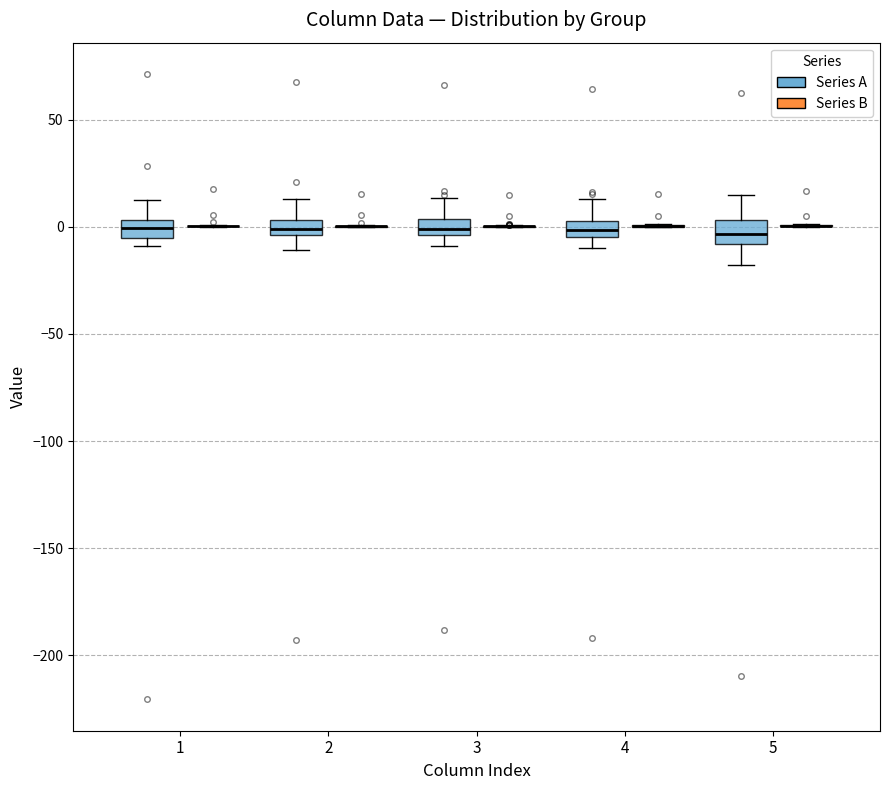

Where does the upper whisker of the box for 1 (Series A) end on the y-axis? The values are not printed on the chart, so give them approximately, as read against the axis.

15